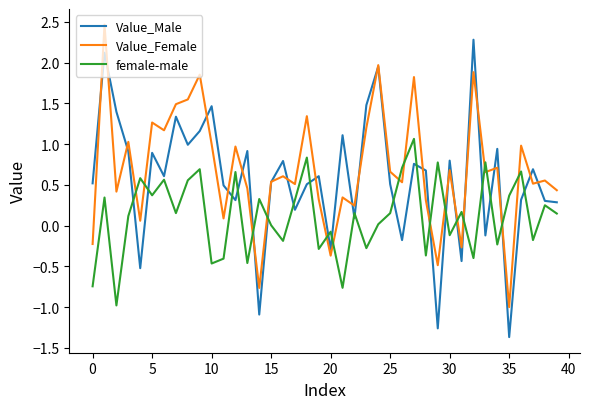

List the series in order of their peak value, lowest first.

female-male, Value_Male, Value_Female